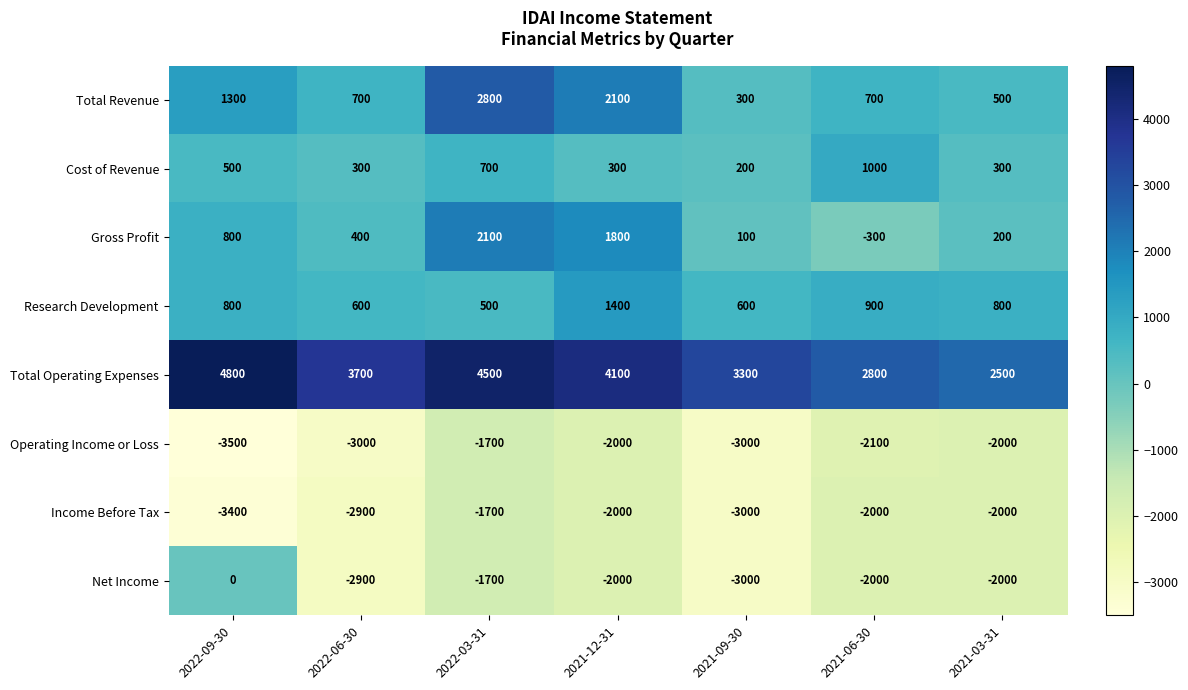

What is the total value across all series at 2022-09-30?

1300